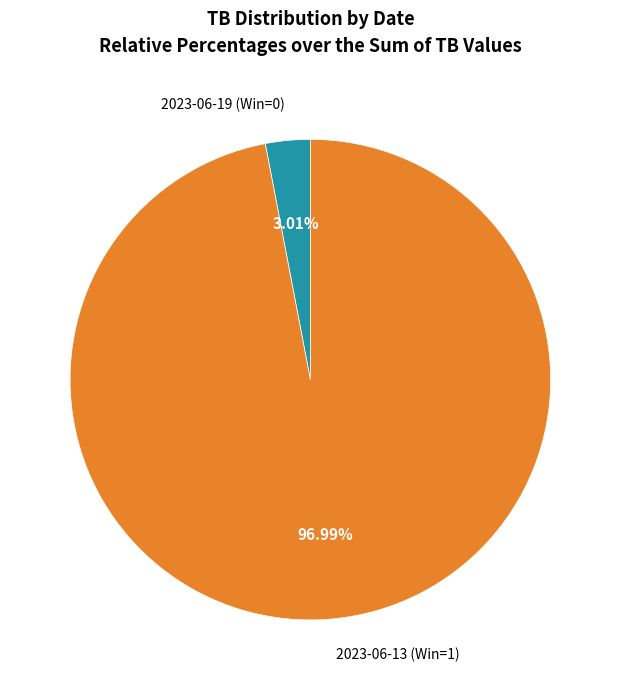

Is the sum of 2023-06-19 (Win=0) and 2023-06-13 (Win=1) greater than half?

Yes